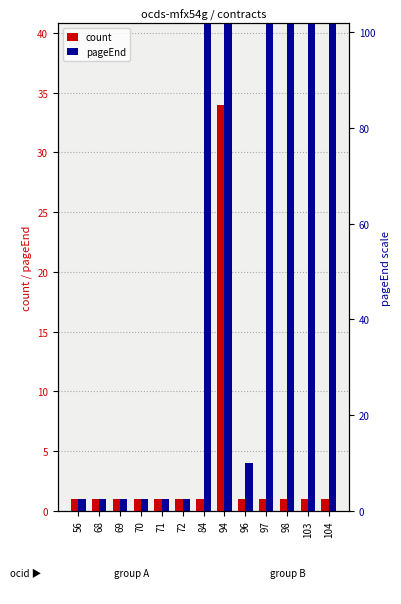

How many categories are shown in the chart?

13